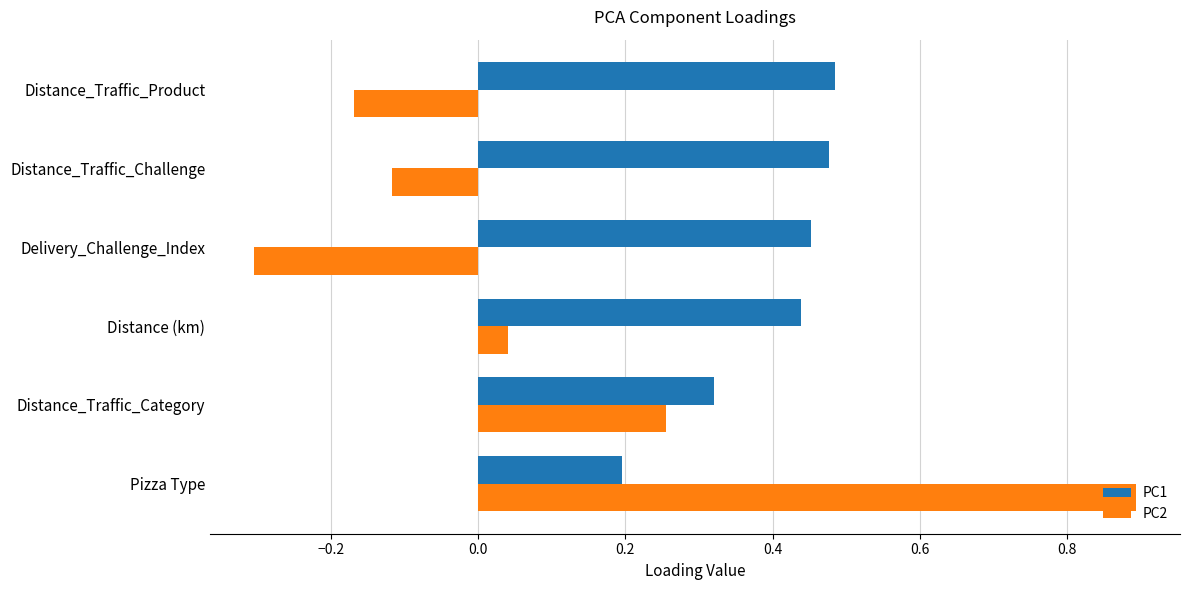

Which series changed the most between Distance_Traffic_Category and Distance_Traffic_Product?

PC2